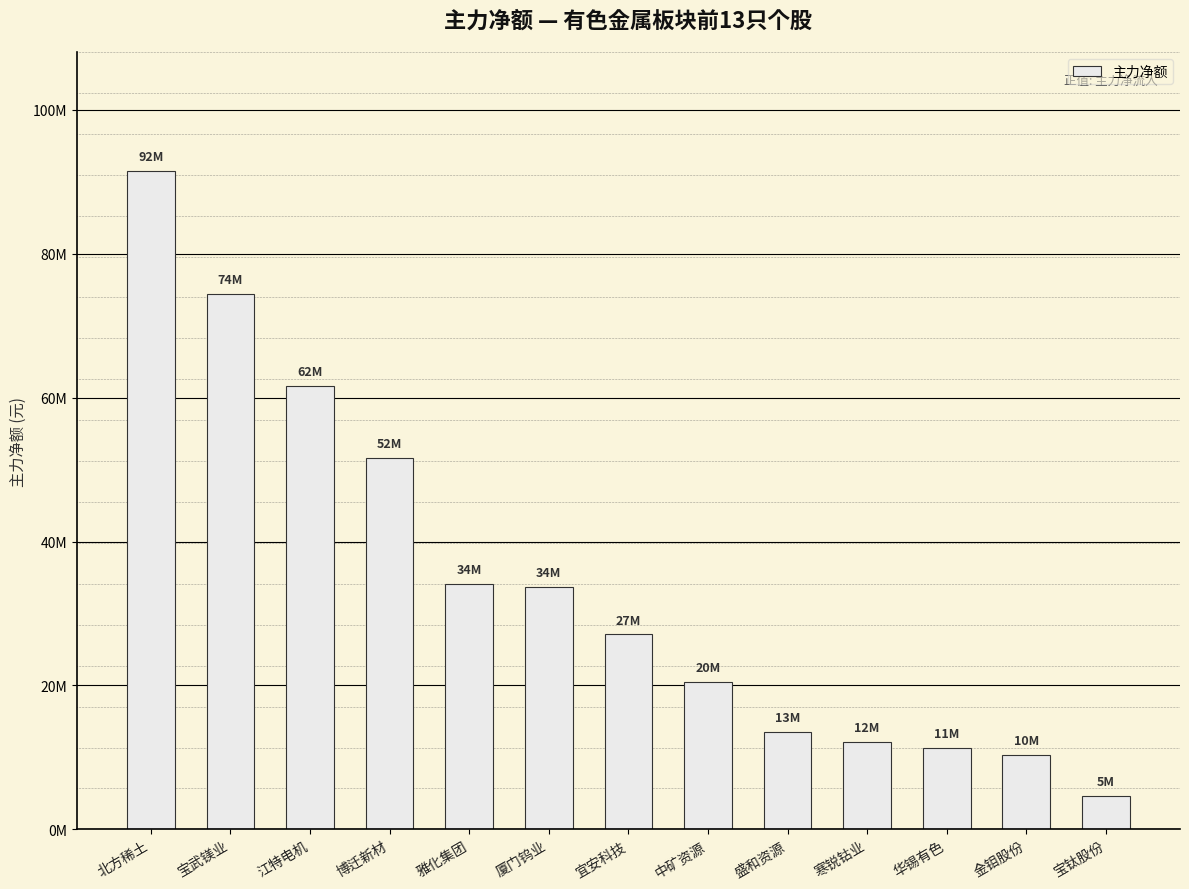

List the labels in order of value, largest first.

北方稀土, 宝武镁业, 江特电机, 博迁新材, 雅化集团, 厦门钨业, 宜安科技, 中矿资源, 盛和资源, 寒锐钴业, 华锡有色, 金钼股份, 宝钛股份